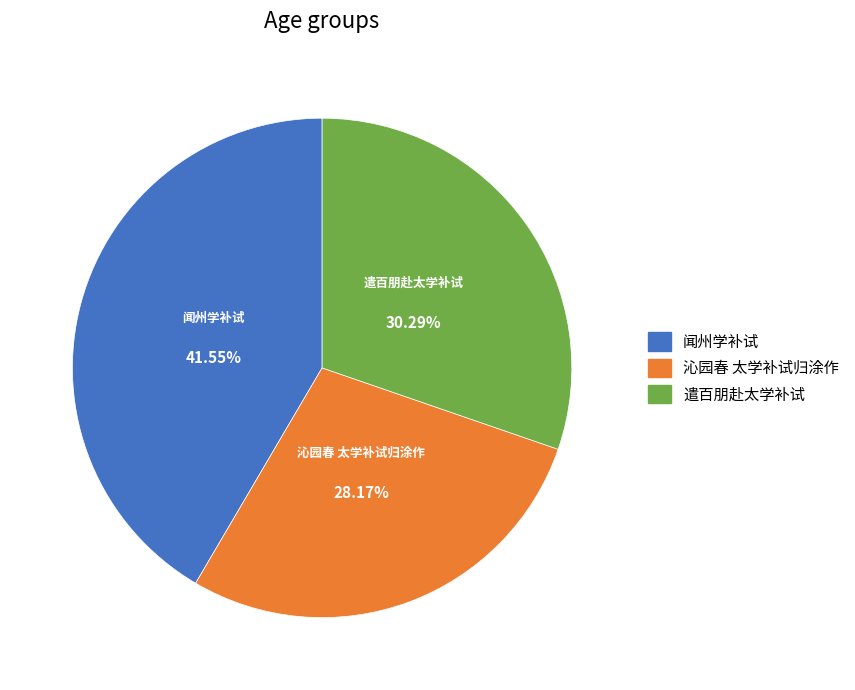

Rank the categories by value from lowest to highest.

沁园春 太学补试归涂作, 遣百朋赴太学补试, 闻州学补试